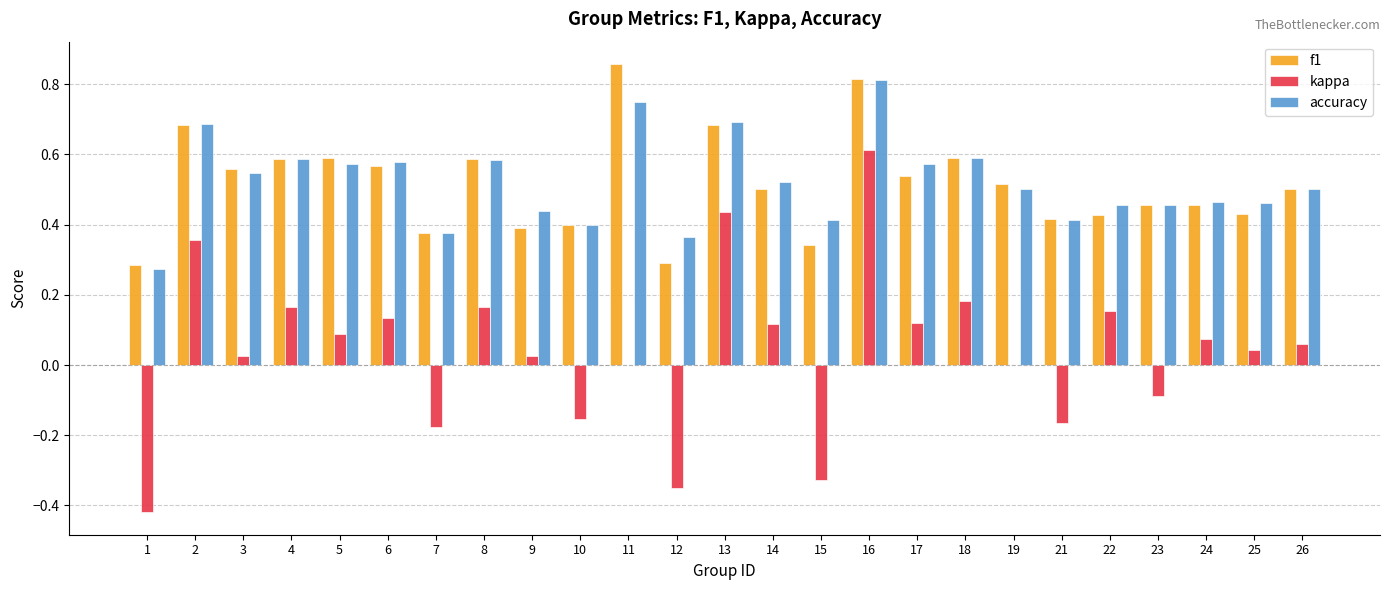

What is the sum of all kappa values?

1.1